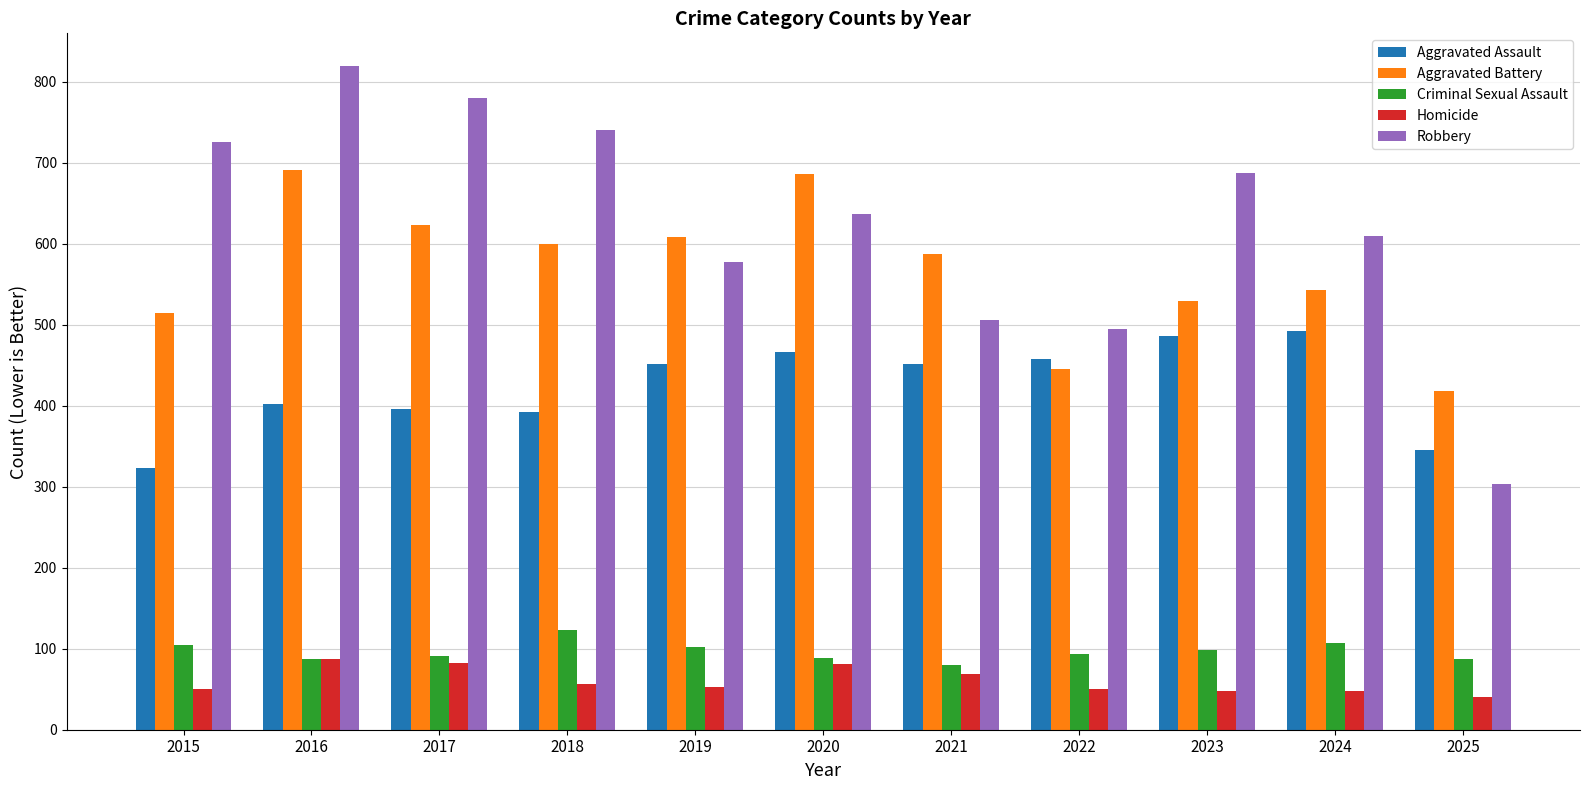

How many distinct data groups are displayed?

5